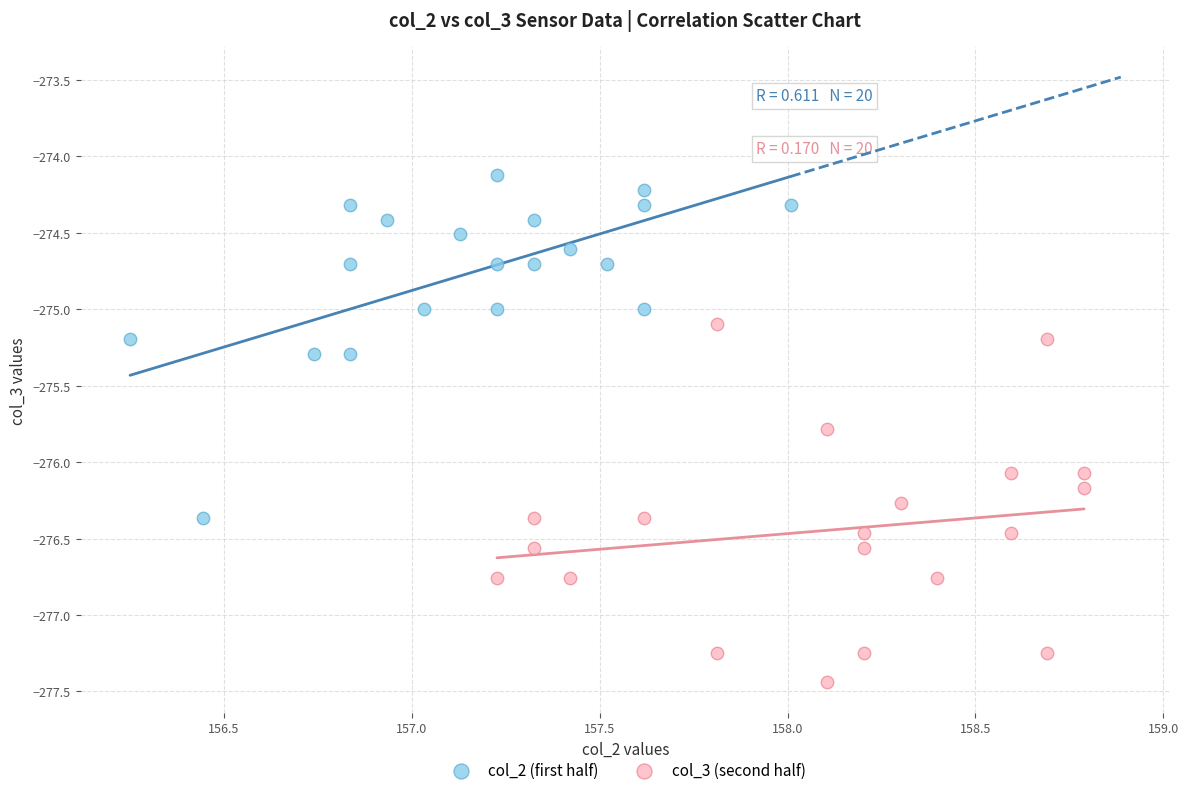

Which series reaches the minimum Y coordinate?

col_3 (second half)